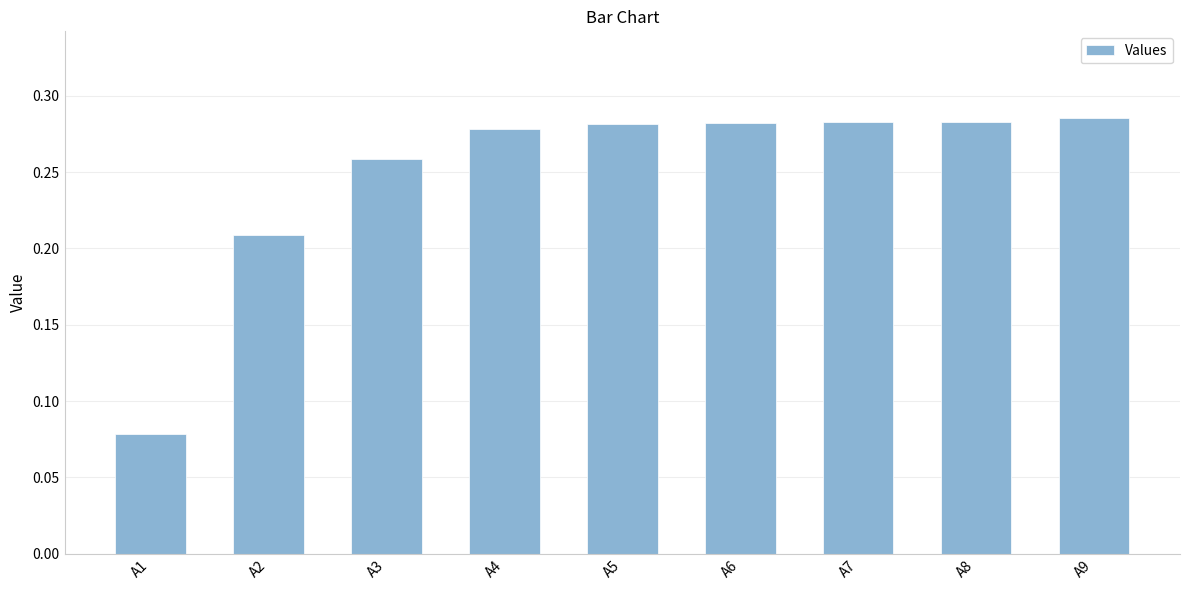

At which label is the value closest to 0?

A1